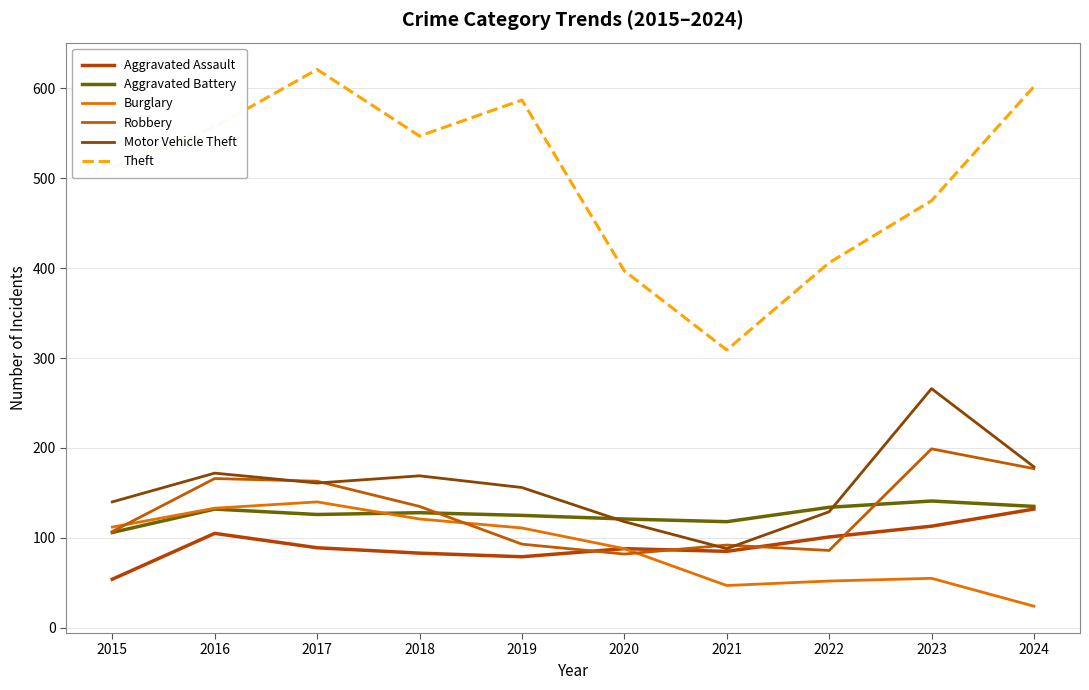

How many lines are shown in the chart?

6